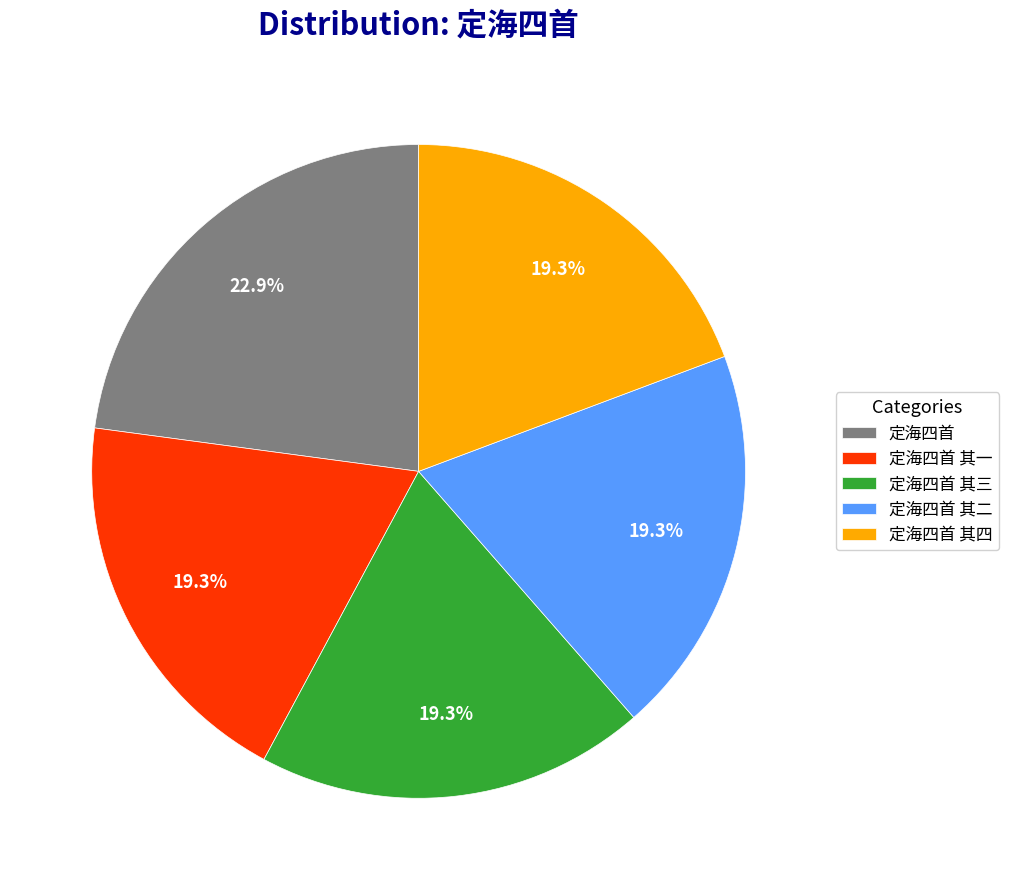

Count the number of slices in the pie.

5